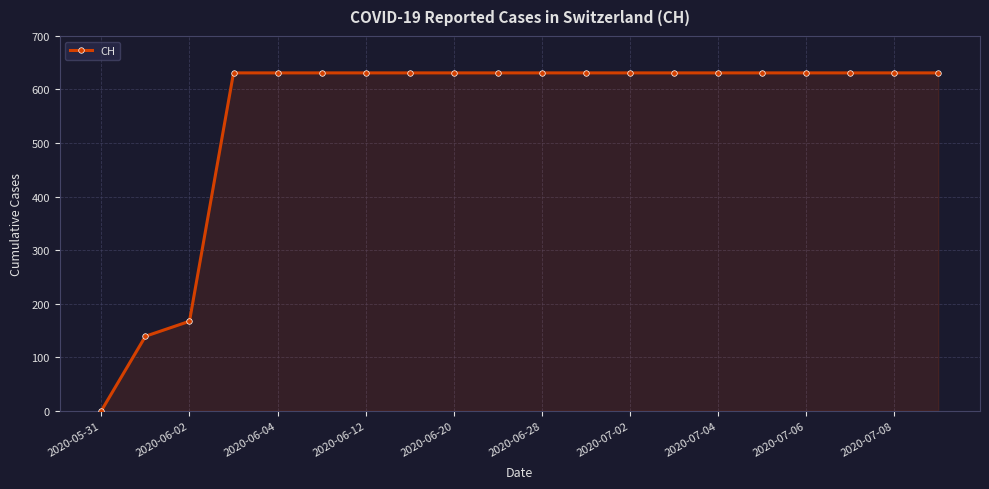

What is the greatest value displayed?

631